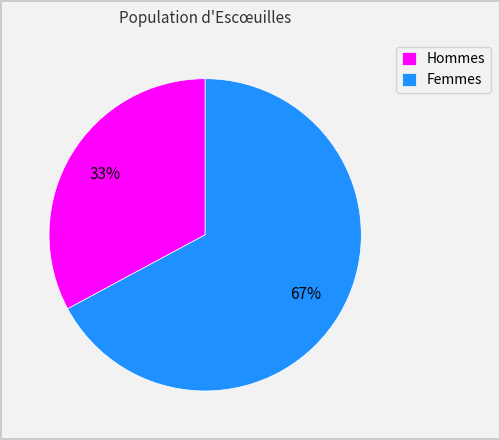

Combined, do Hommes and Femmes account for over 50%?

Yes